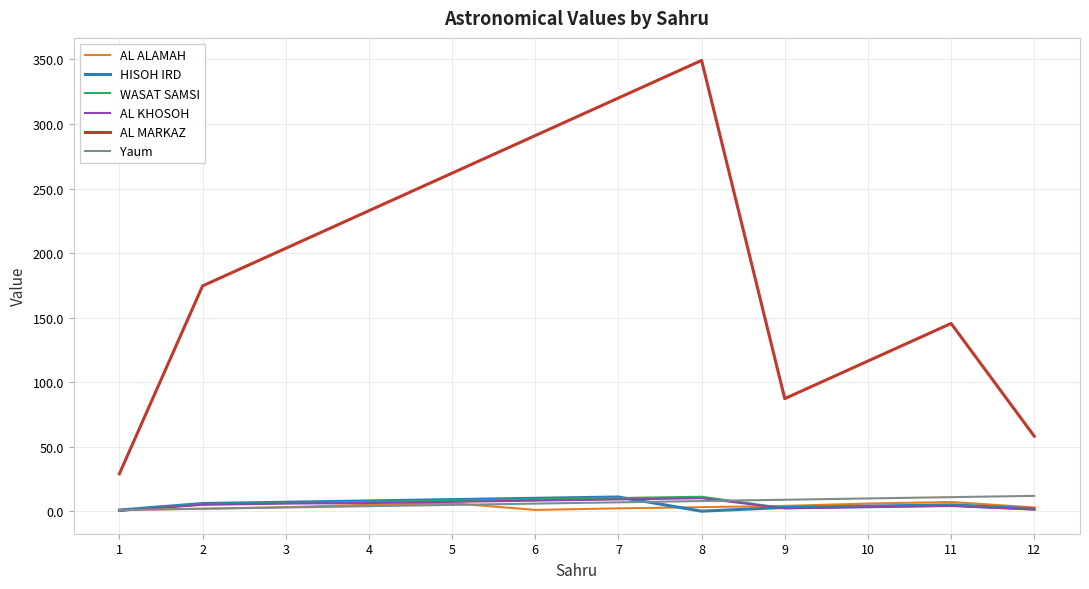

What is the greatest value displayed?

349.3